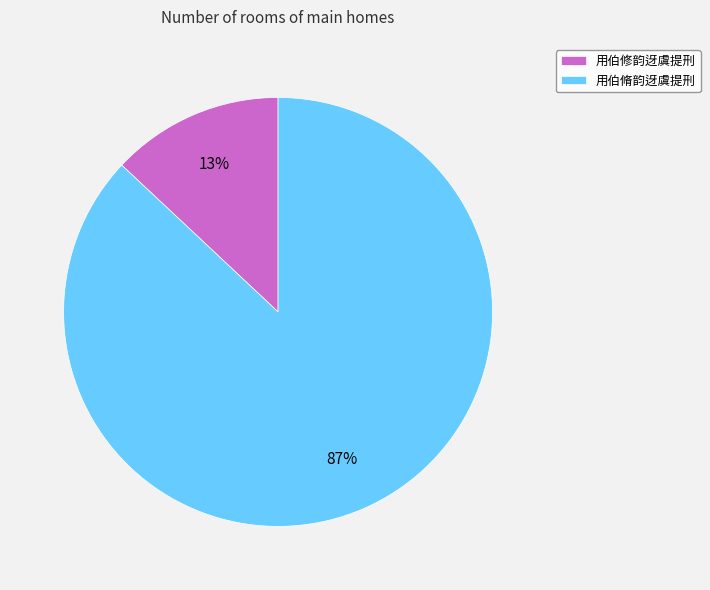

Does 用伯修韵迓虞提刑 represent more than half of the total?

No